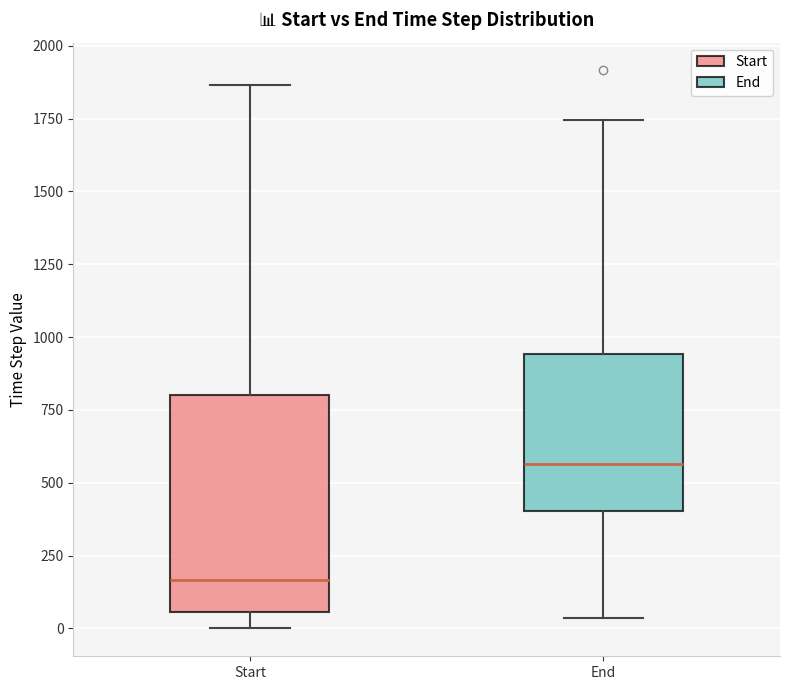

Reading left to right, transcribe this box plot: for each box, give where its median line is, the range the box spans, and where its two whiskers end, as read against the y-axis. The values are not printed on the chart, so give them approximately, as read against the axis.

Start: median 150, box 50 to 800, whiskers 0 to 1850
End: median 550, box 400 to 950, whiskers 50 to 1750